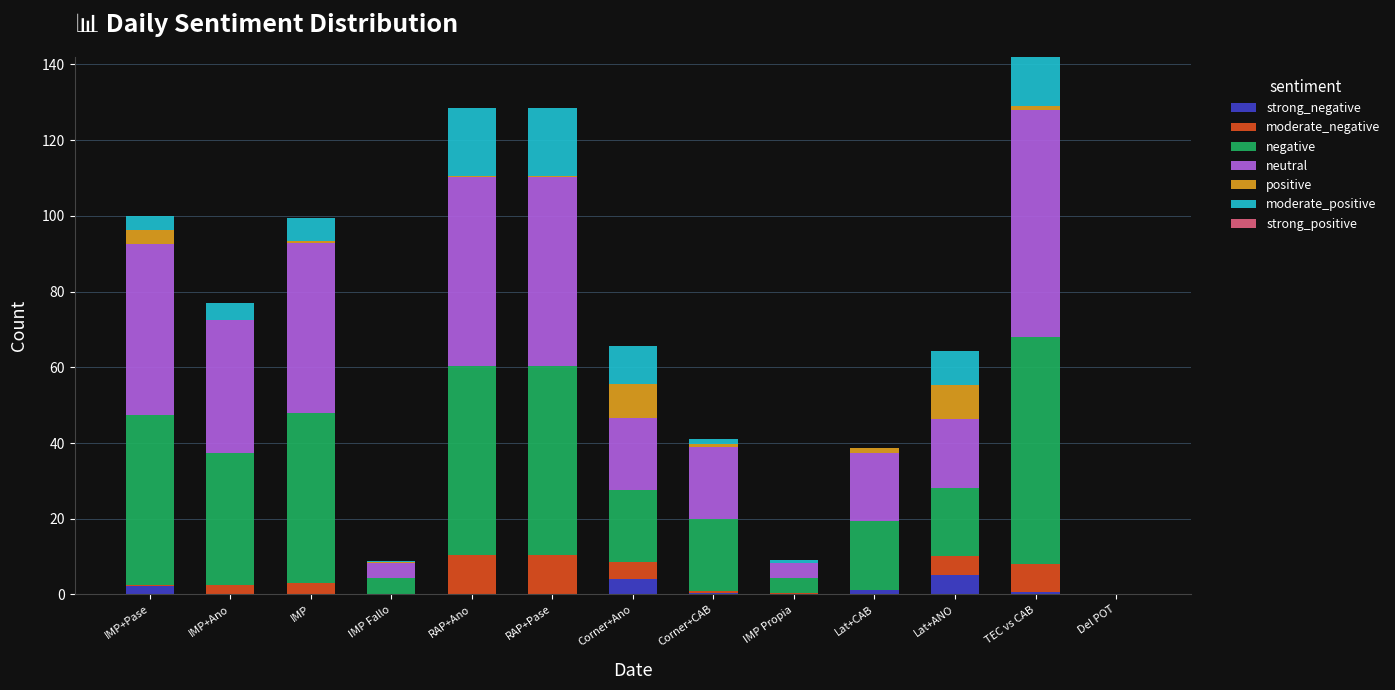

What is the label of the 4th bar from the left?

IMP Fallo